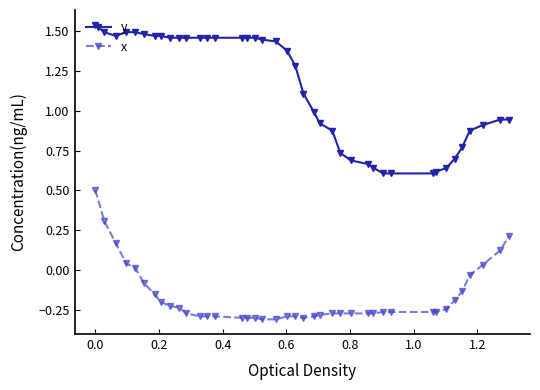

True or false: x and y intersect in this chart.

False